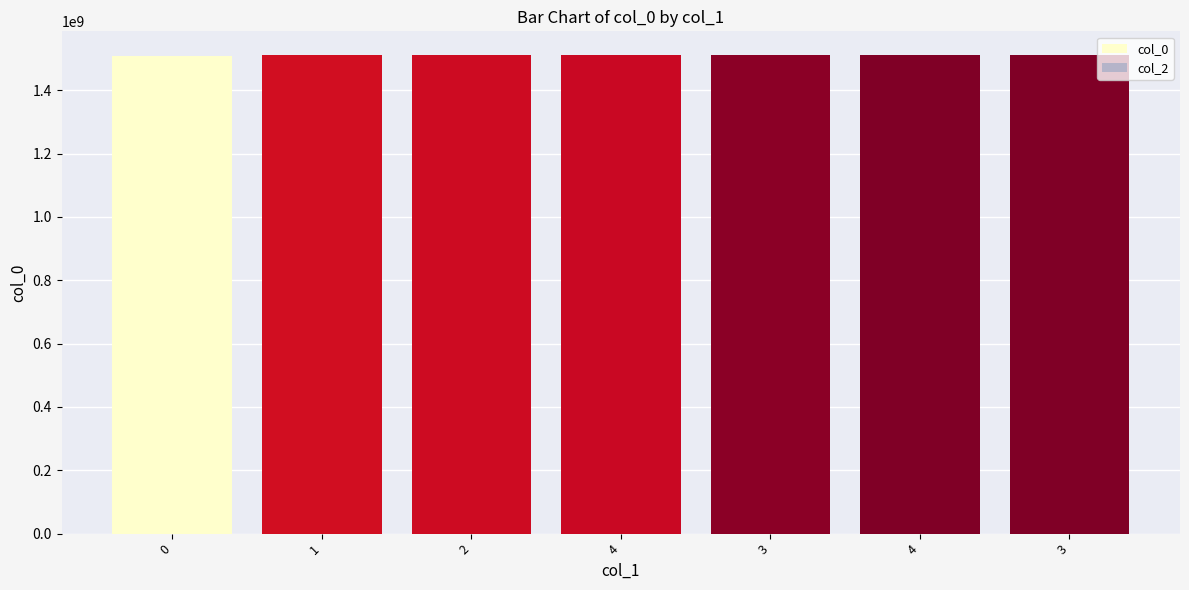

How many bars are there in total?

7